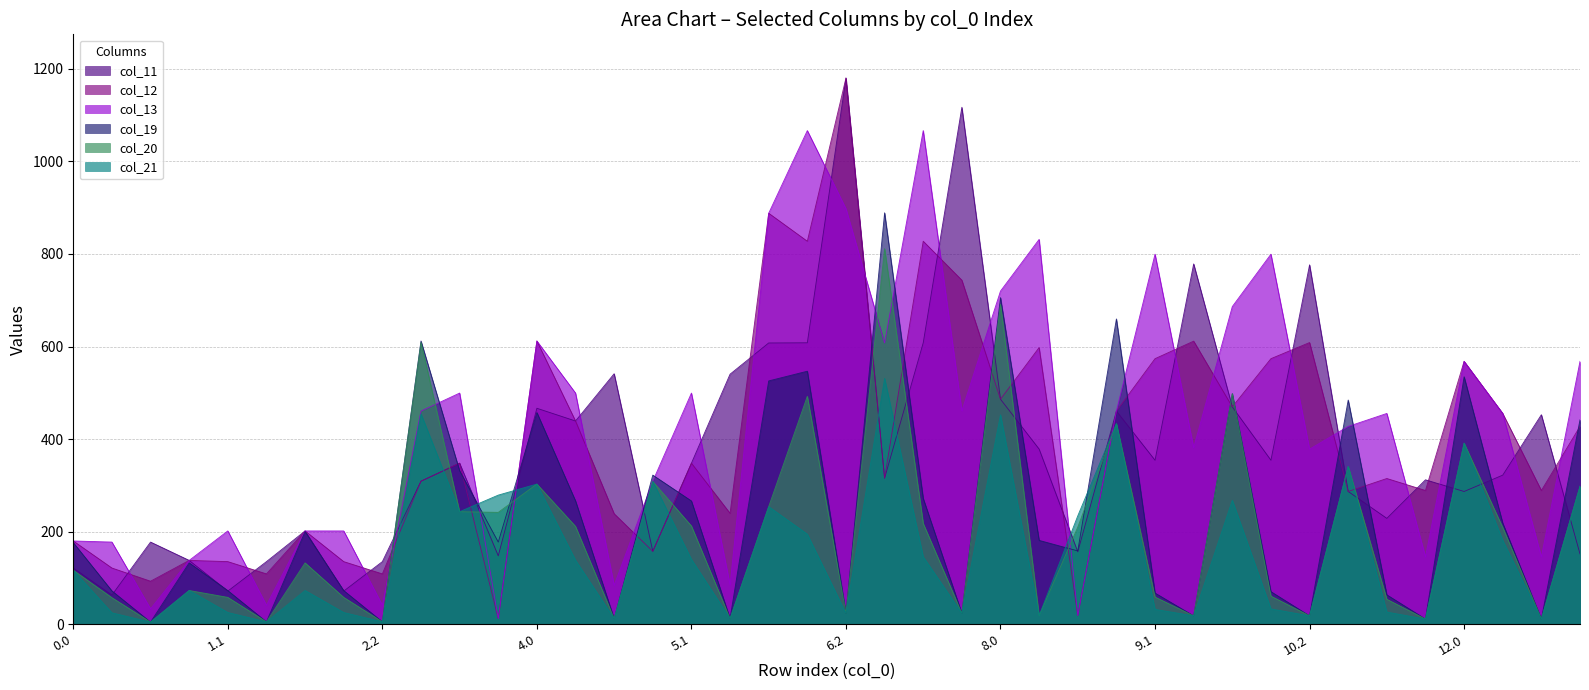

What is the difference between the second highest and second lowest values in the col_19 series?

700.3